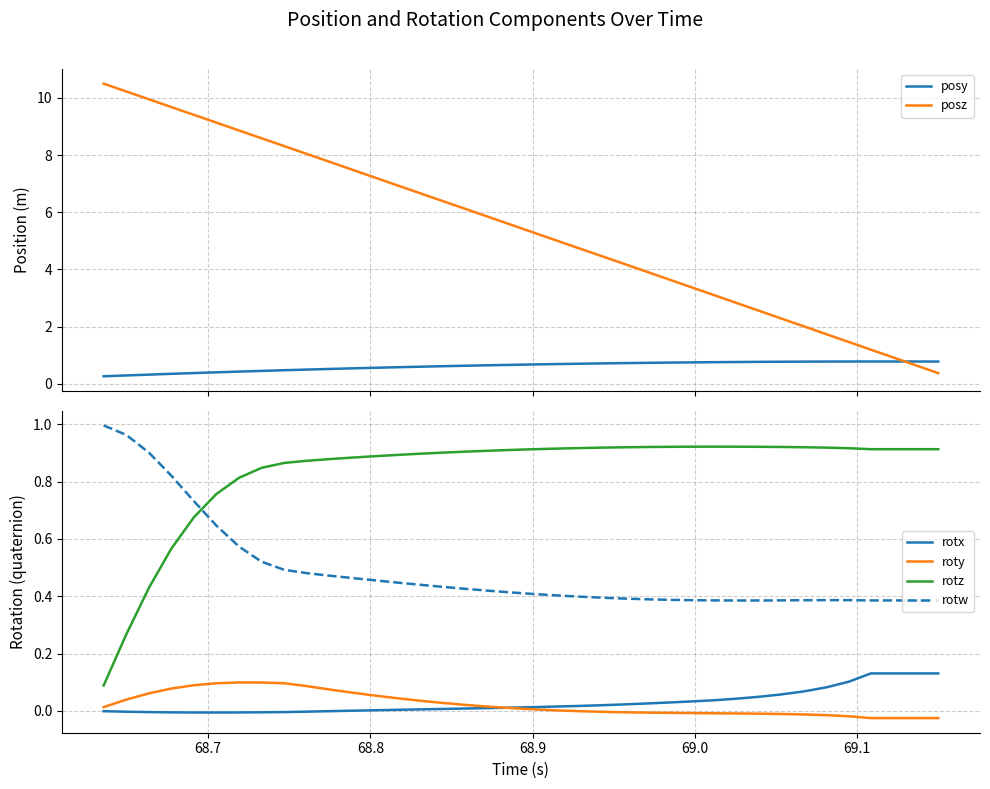

True or false: rotz and rotx cross at least once.

False